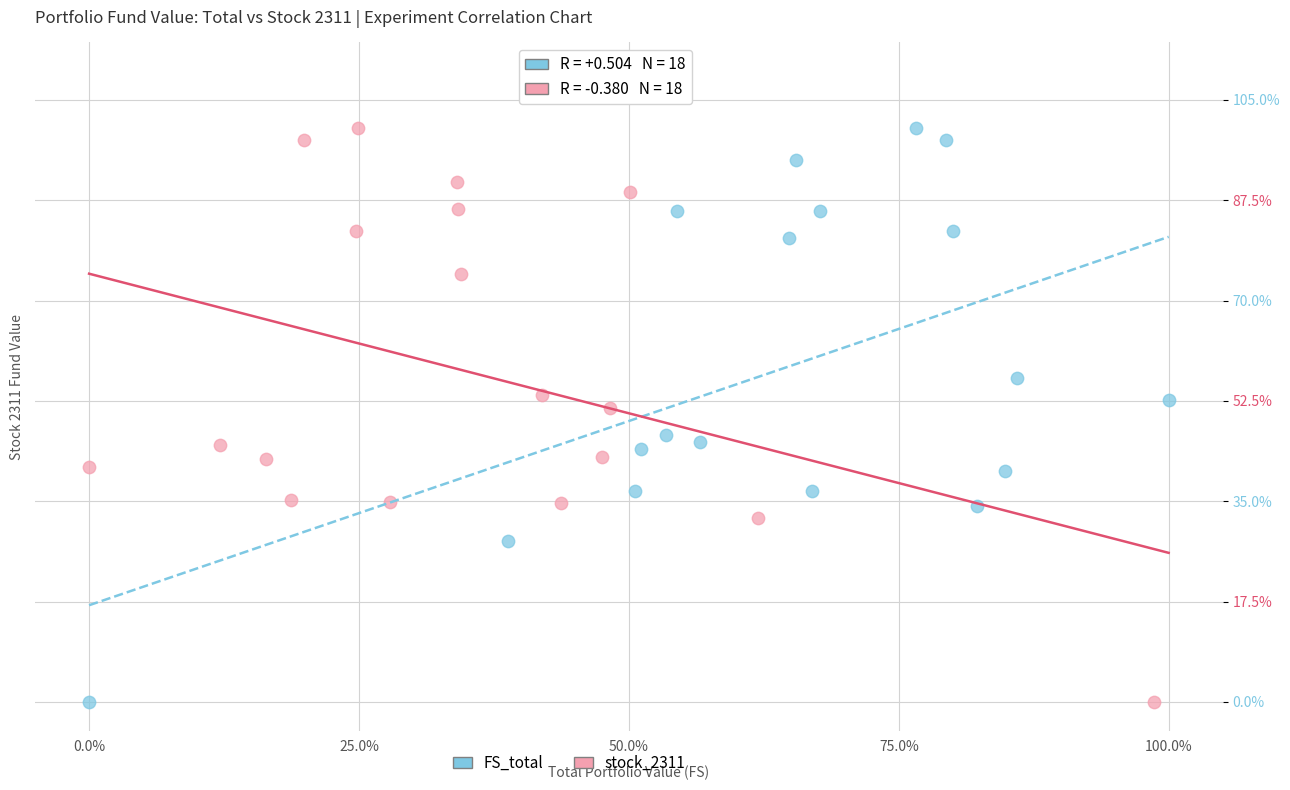

What are all the series names shown in the legend?

FS_total, stock_2311